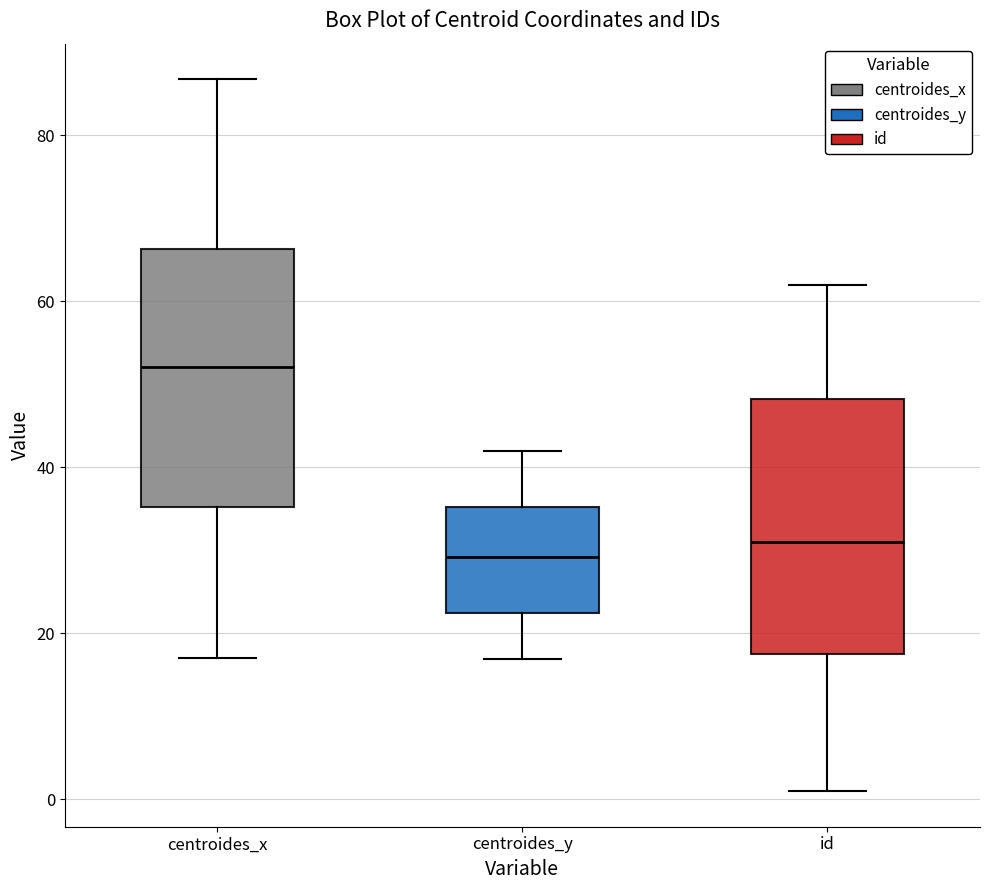

Reading left to right, transcribe this box plot: for each box, give where its median line is, the range the box spans, and where its two whiskers end, as read against the y-axis. The values are not printed on the chart, so give them approximately, as read against the axis.

centroides_x: median 52, box 36 to 66, whiskers 18 to 86
centroides_y: median 30, box 22 to 36, whiskers 16 to 42
id: median 32, box 18 to 48, whiskers 2 to 62